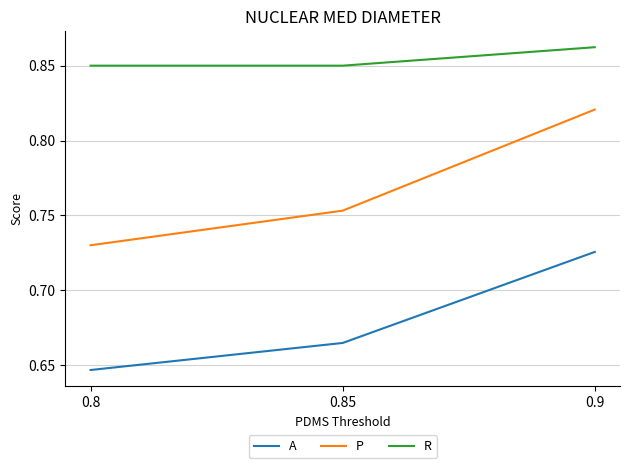

The A series shows 0.4 at 0.85. True or false?

False